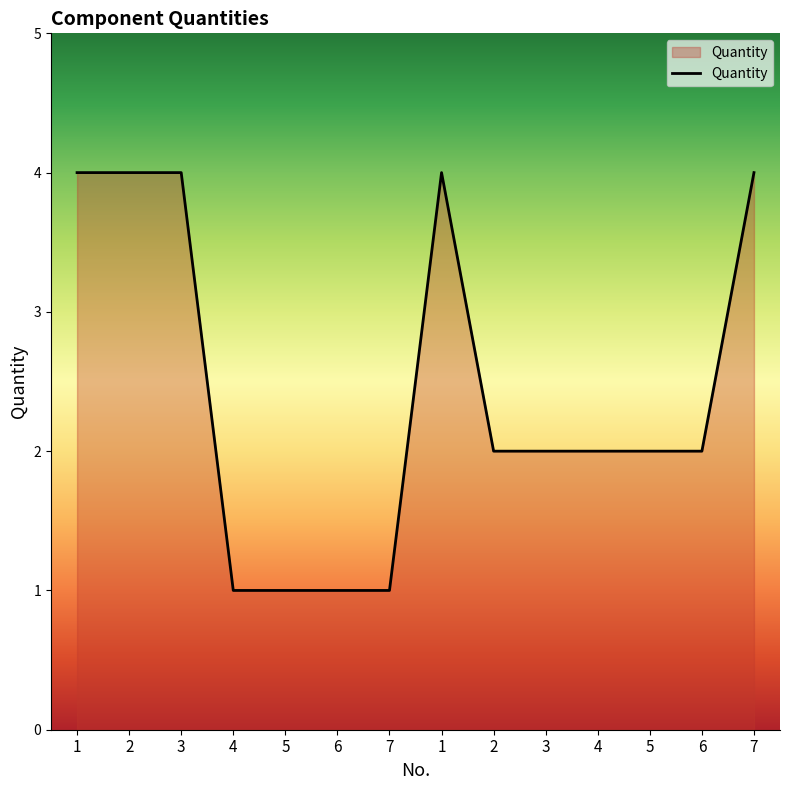

Does the chart display data point markers on the line(s)?

No